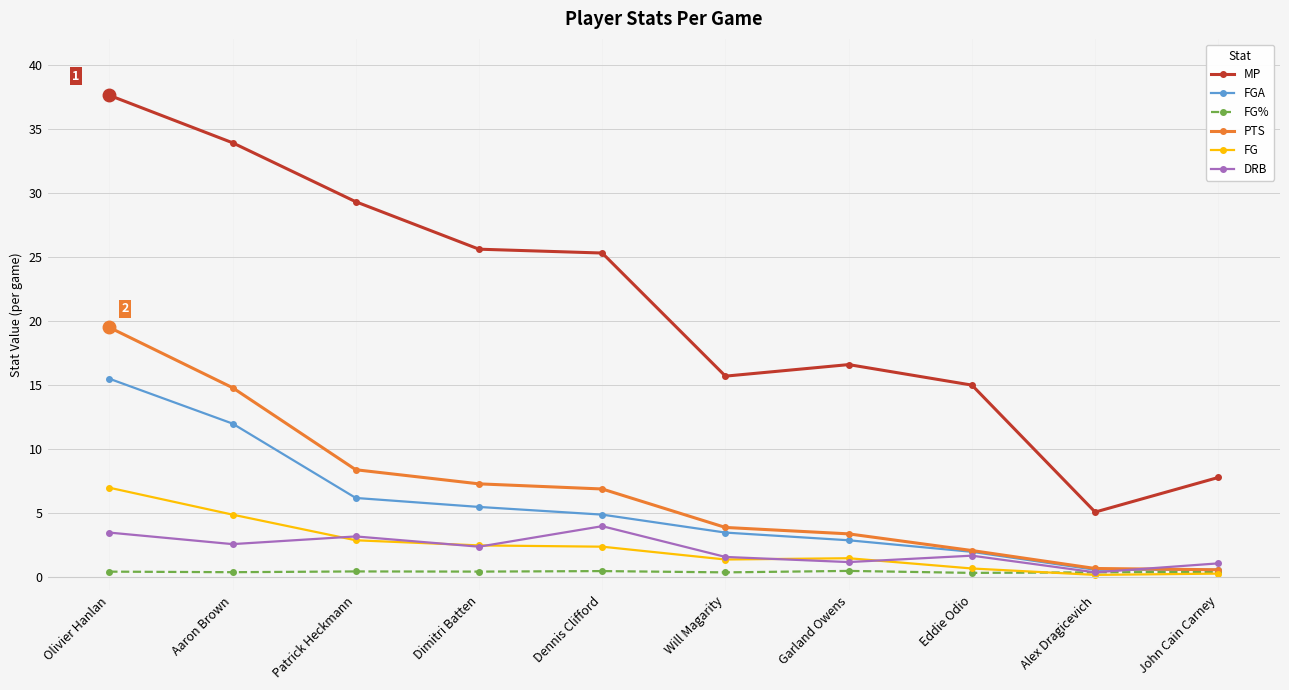

At Aaron Brown, list the series in order from largest to smallest.

MP, PTS, FGA, FG, DRB, FG%